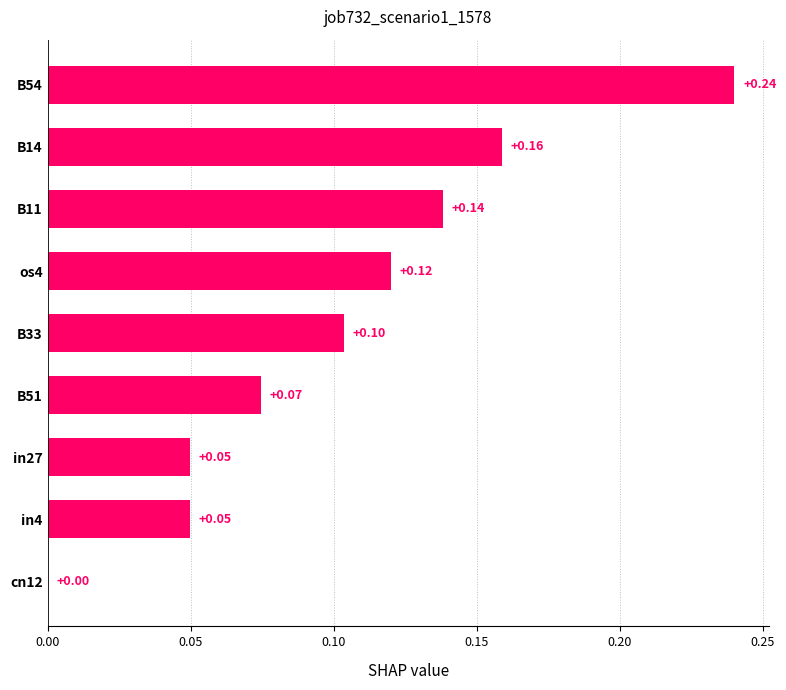

What is the sum of all values?

0.9